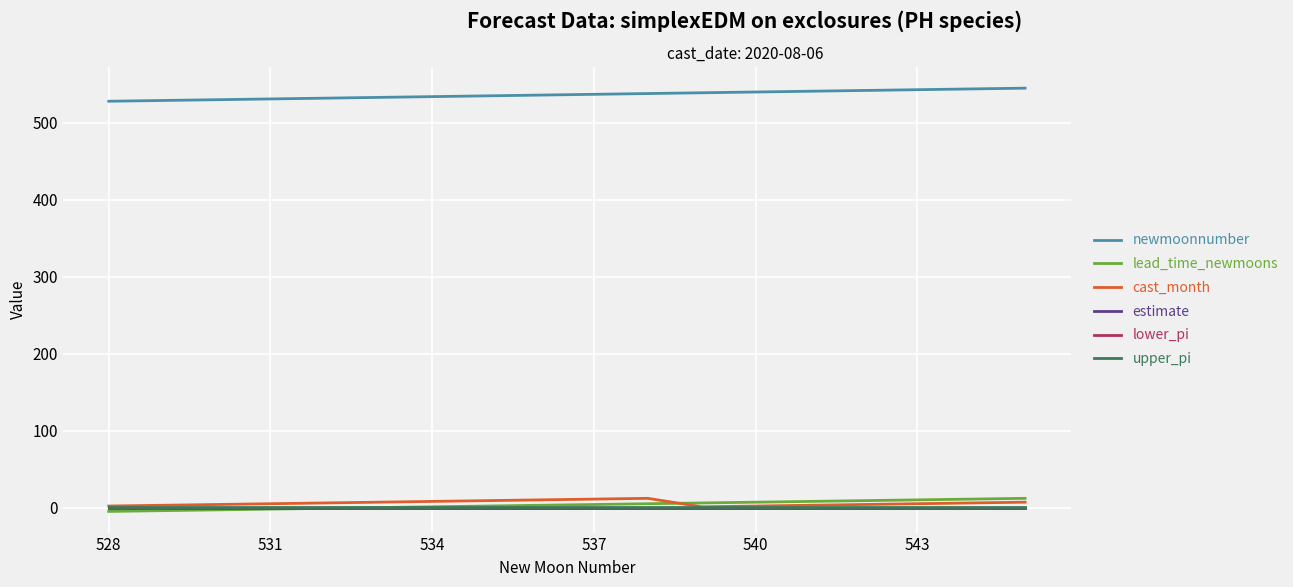

What is the maximum value shown in the chart?

545.0